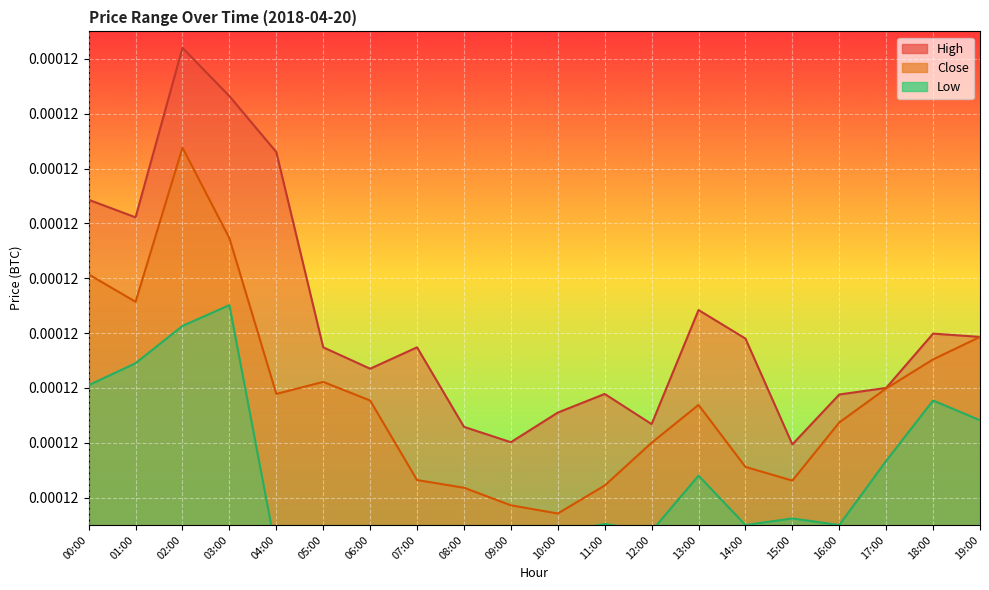

Between 00:00 and 16:00, which is larger?

00:00